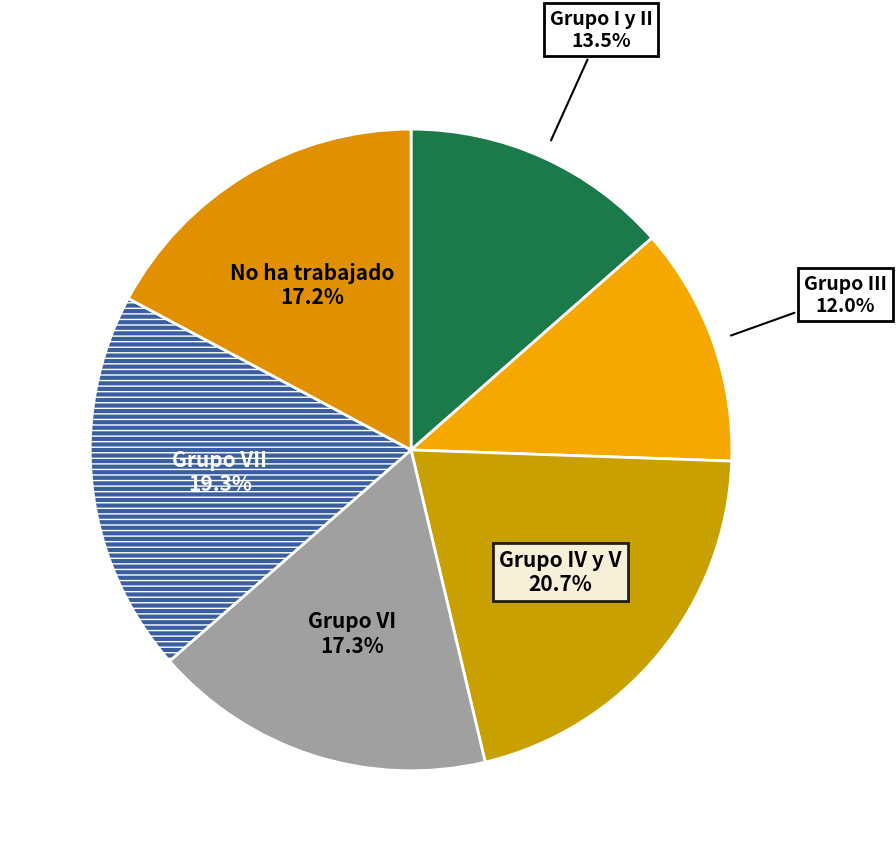

Which category has the smallest portion of the pie?

Grupo III